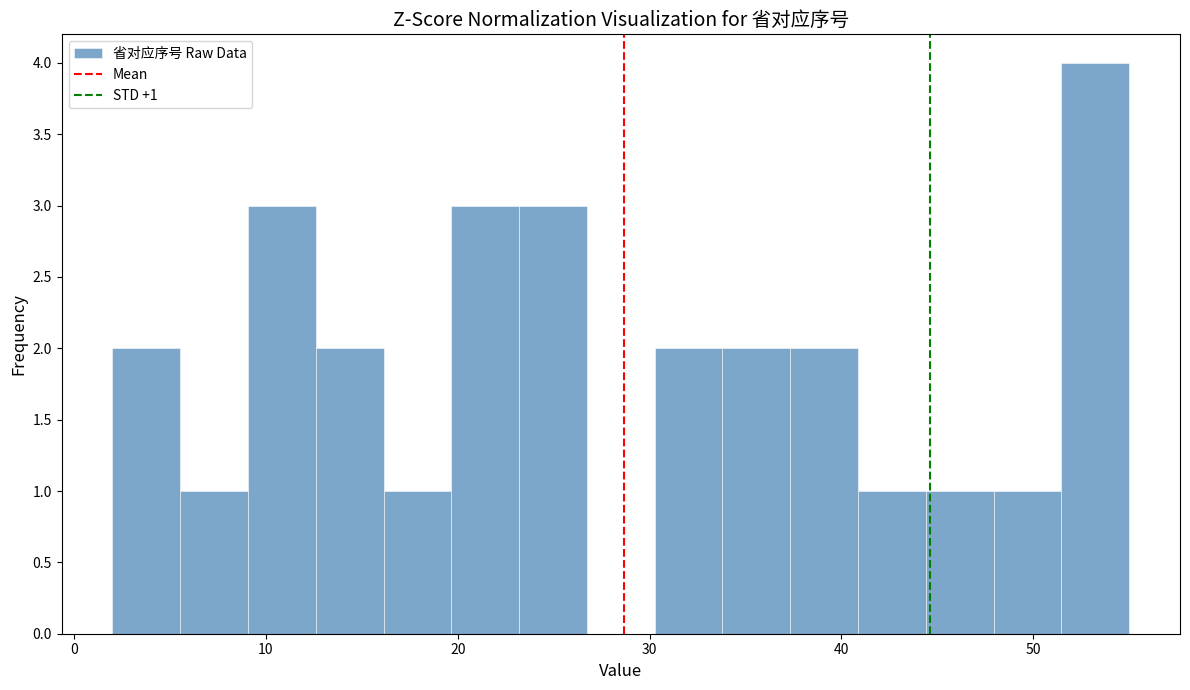

Read against the x-axis, roughly where is the centre of the tallest bar?

53